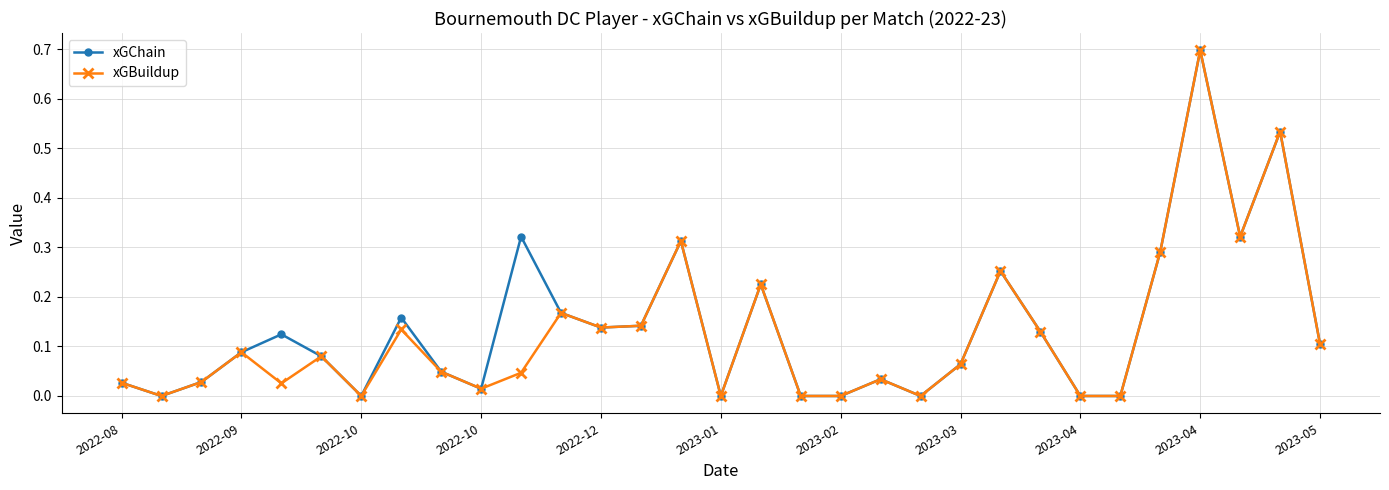

What is the highest value of the xGChain series?

0.7